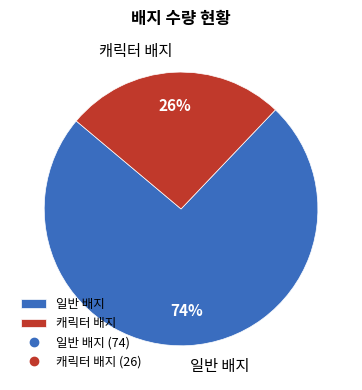

Do 캐릭터 배지 and 일반 배지 together represent more than half of the pie?

Yes